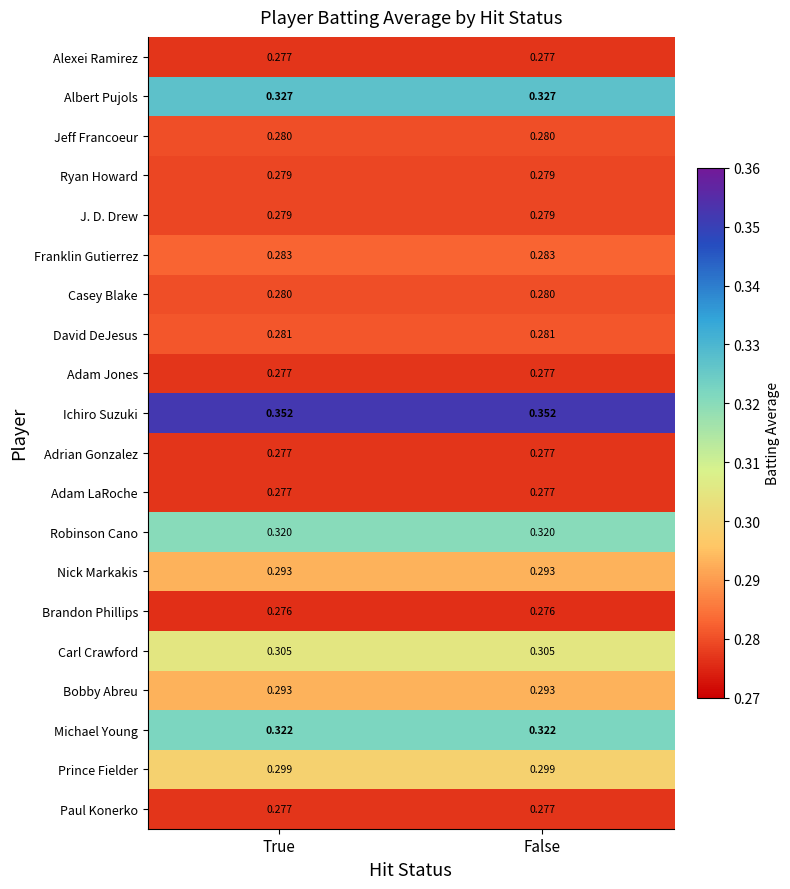

Which series has the largest total across all categories?

Ichiro Suzuki